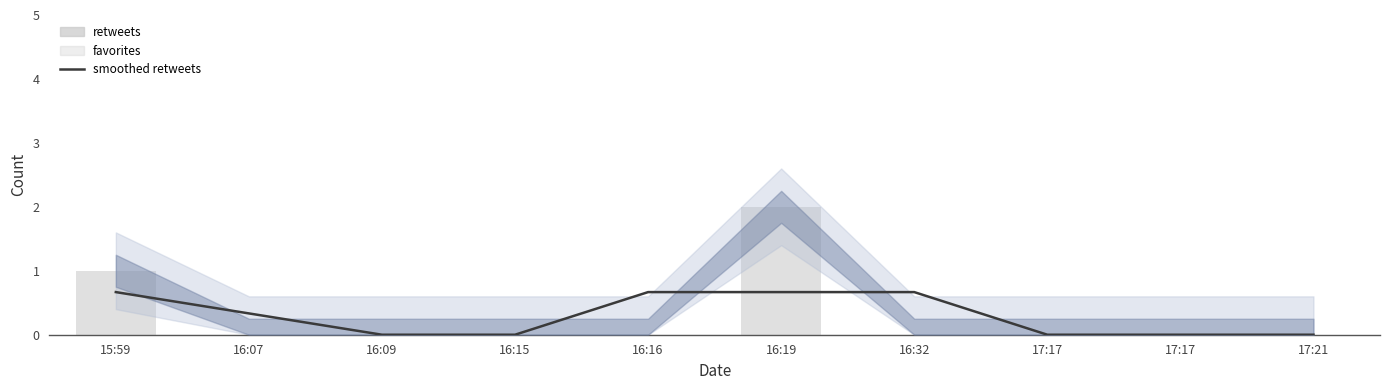

The value of retweets at 17:21 is 0.0. True or false?

True